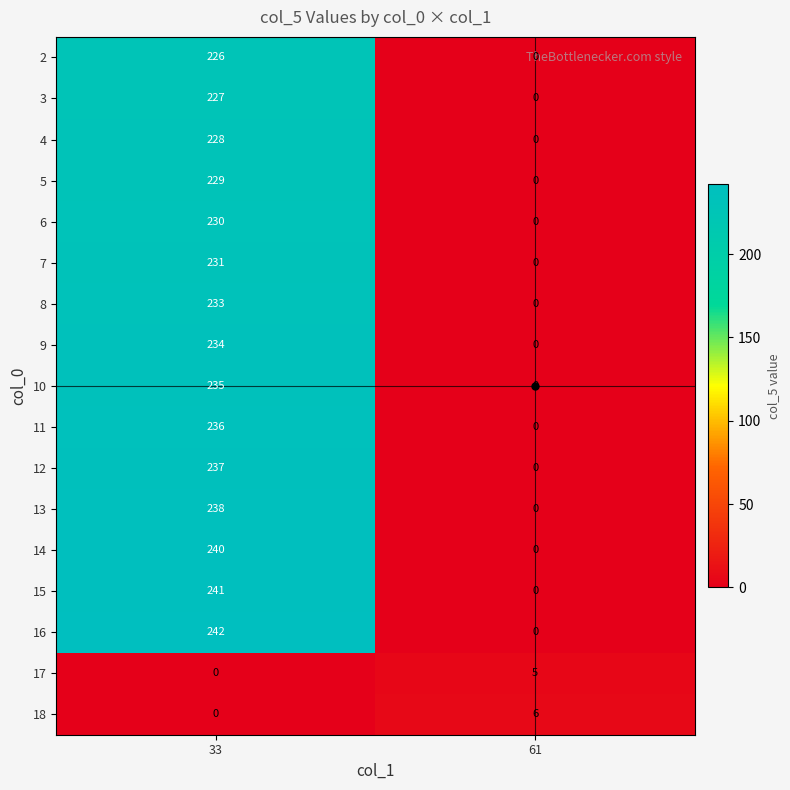

What is the total value across all series at 61?

11